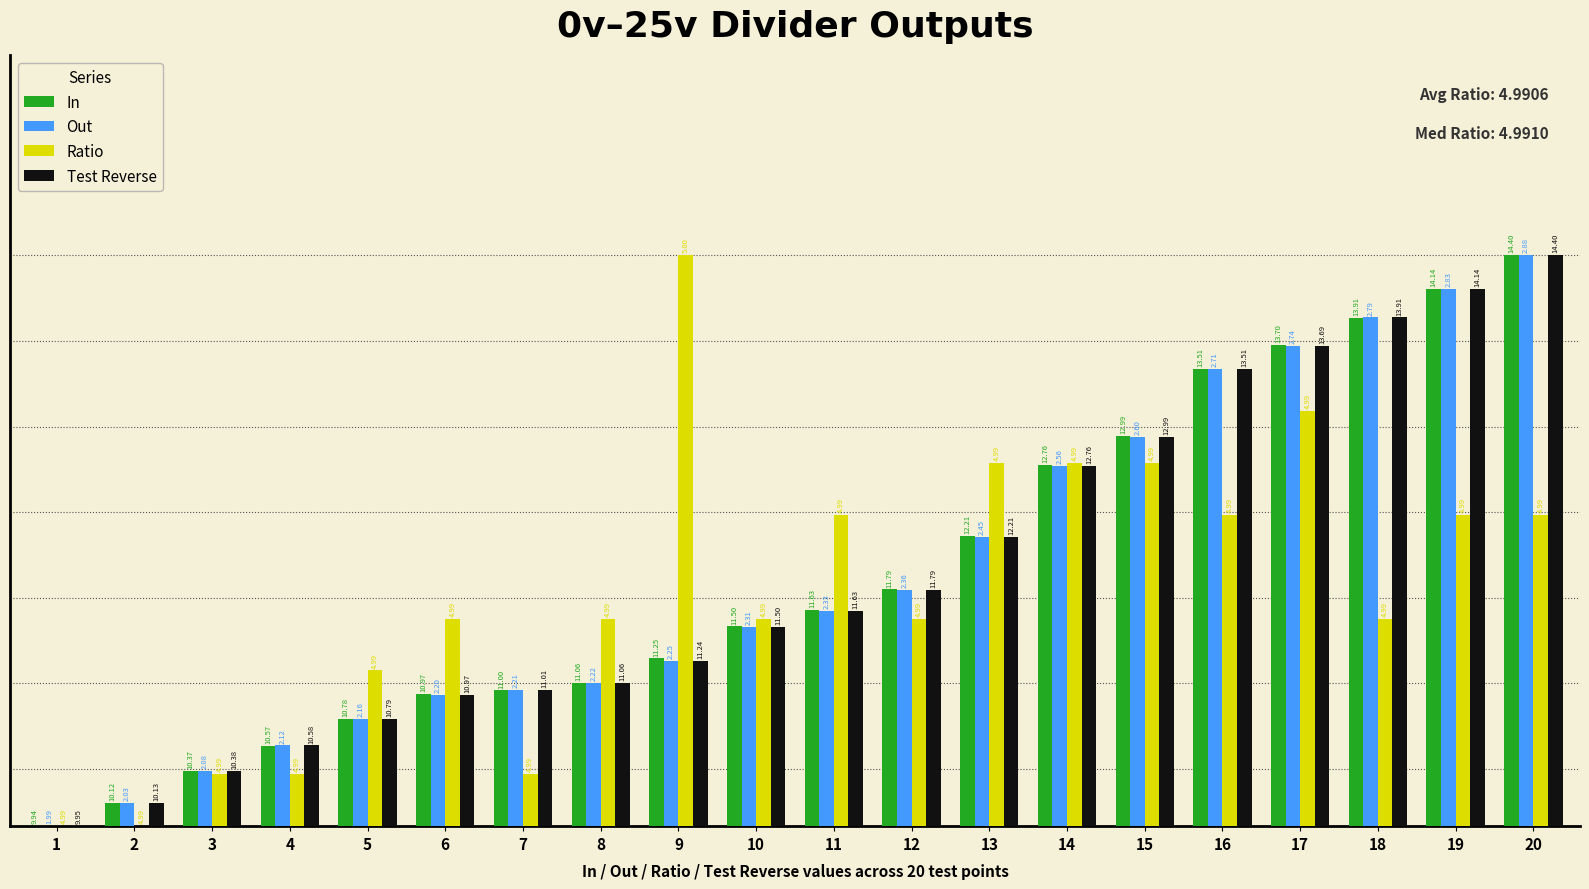

The Test Reverse series shows 0.3 at 5. True or false?

False